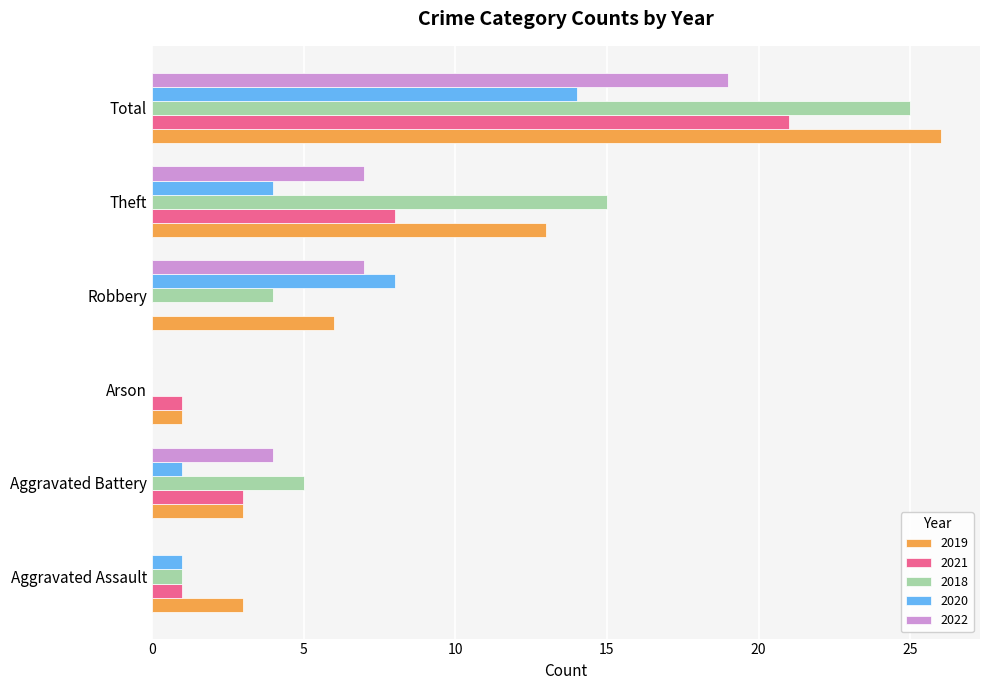

The 2021 series shows 11 at Theft. True or false?

False